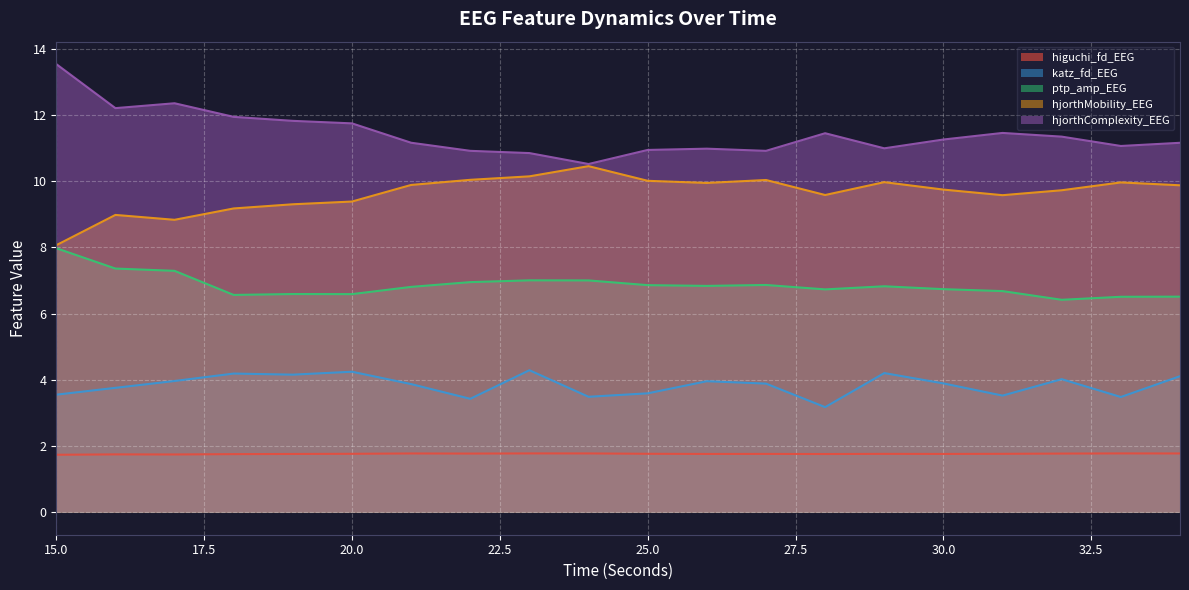

List the series in order of their peak value, lowest first.

higuchi_fd_EEG, katz_fd_EEG, ptp_amp_EEG, hjorthMobility_EEG, hjorthComplexity_EEG